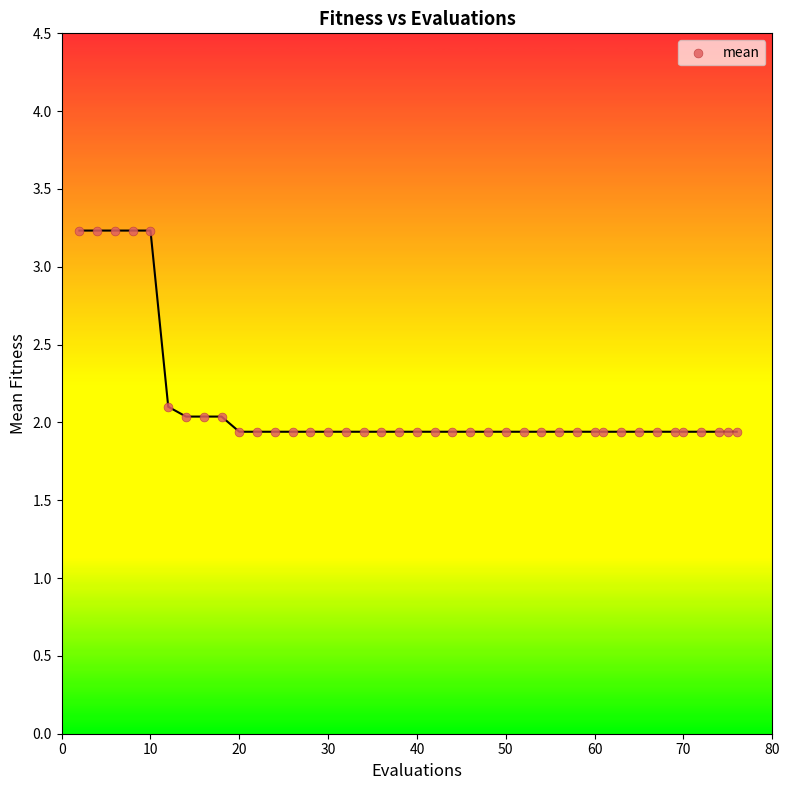

What is the range of Y values (max minus min)?

1.3